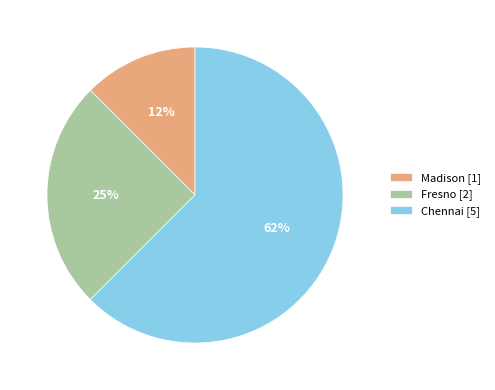

To the nearest percent, what is the average slice percentage?

33%